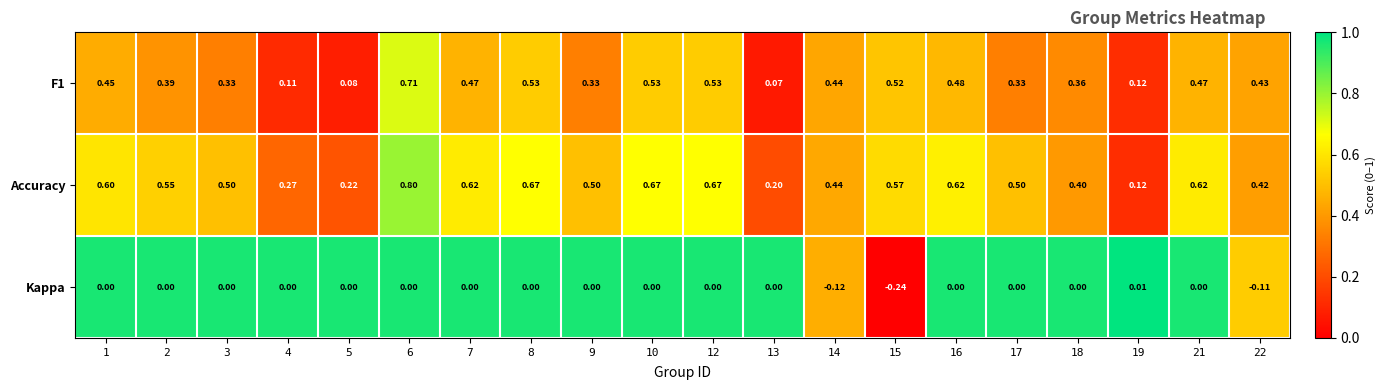

Which series has the largest range (max minus min)?

Accuracy